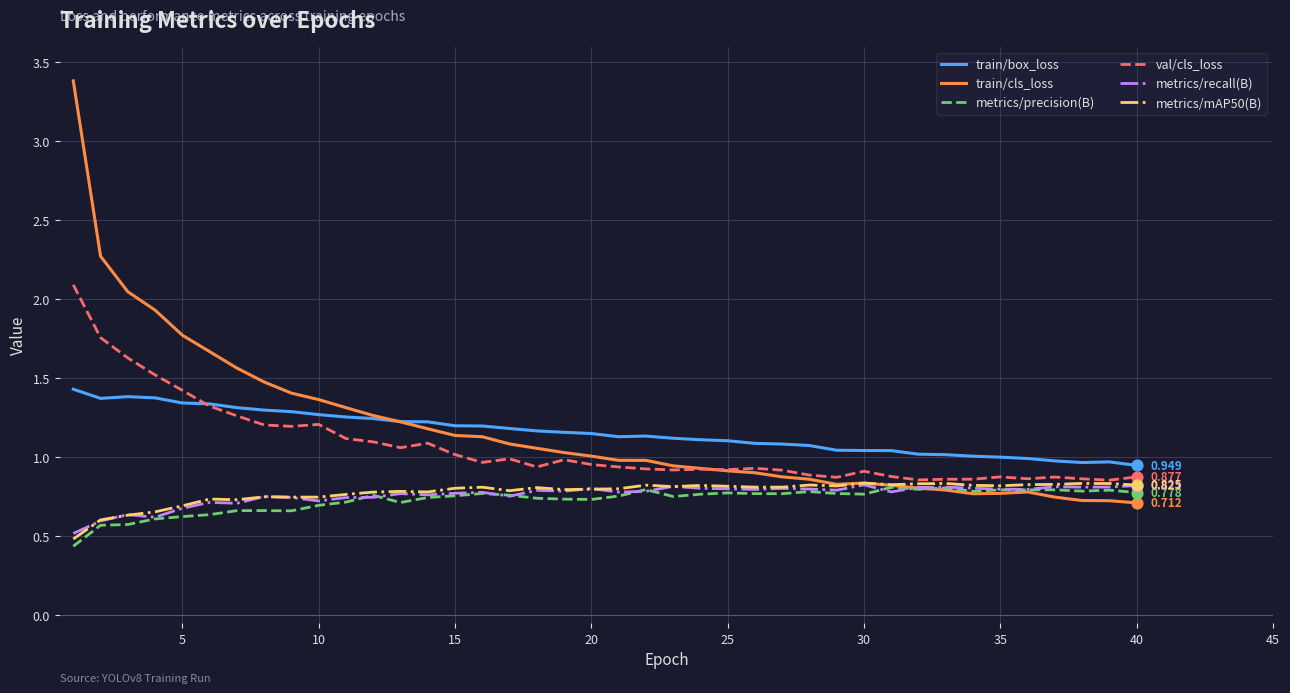

Which series has the widest spread of values?

train/cls_loss